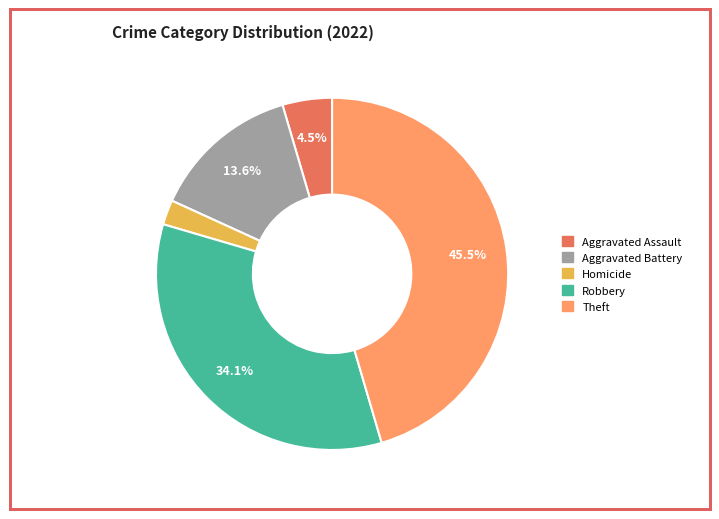

Is there any slice that represents more than half of the pie?

No